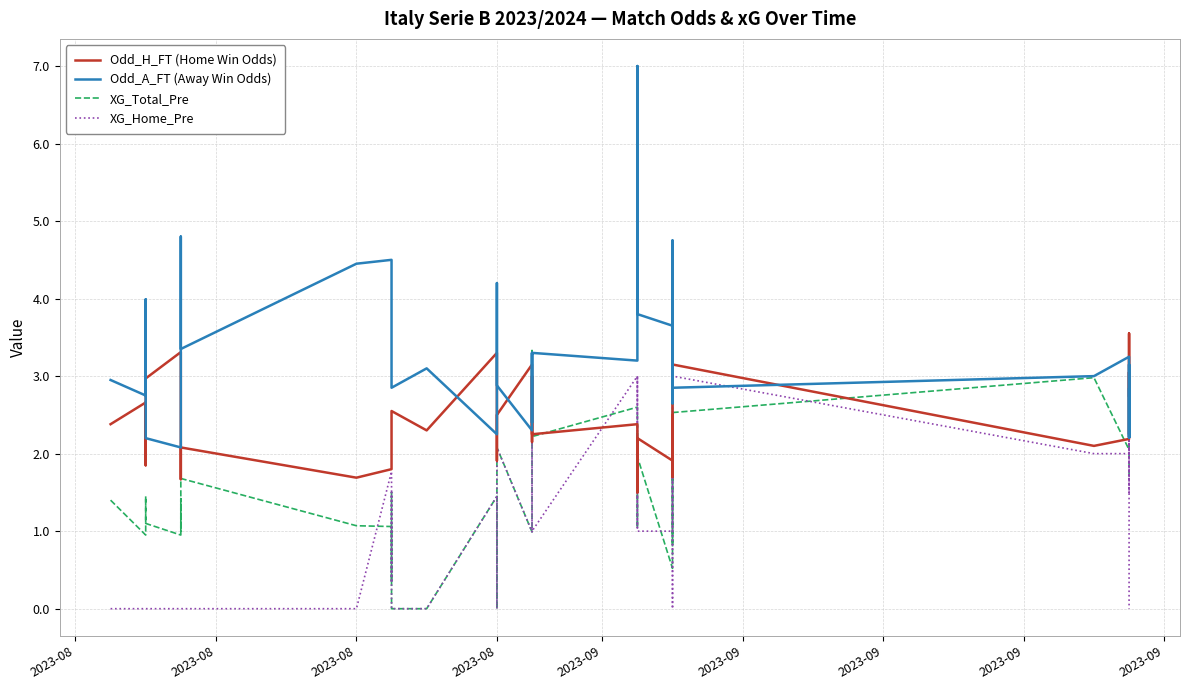

Is it true that Odd_A_FT (Away Win Odds) equals 1.2 at 35?

False